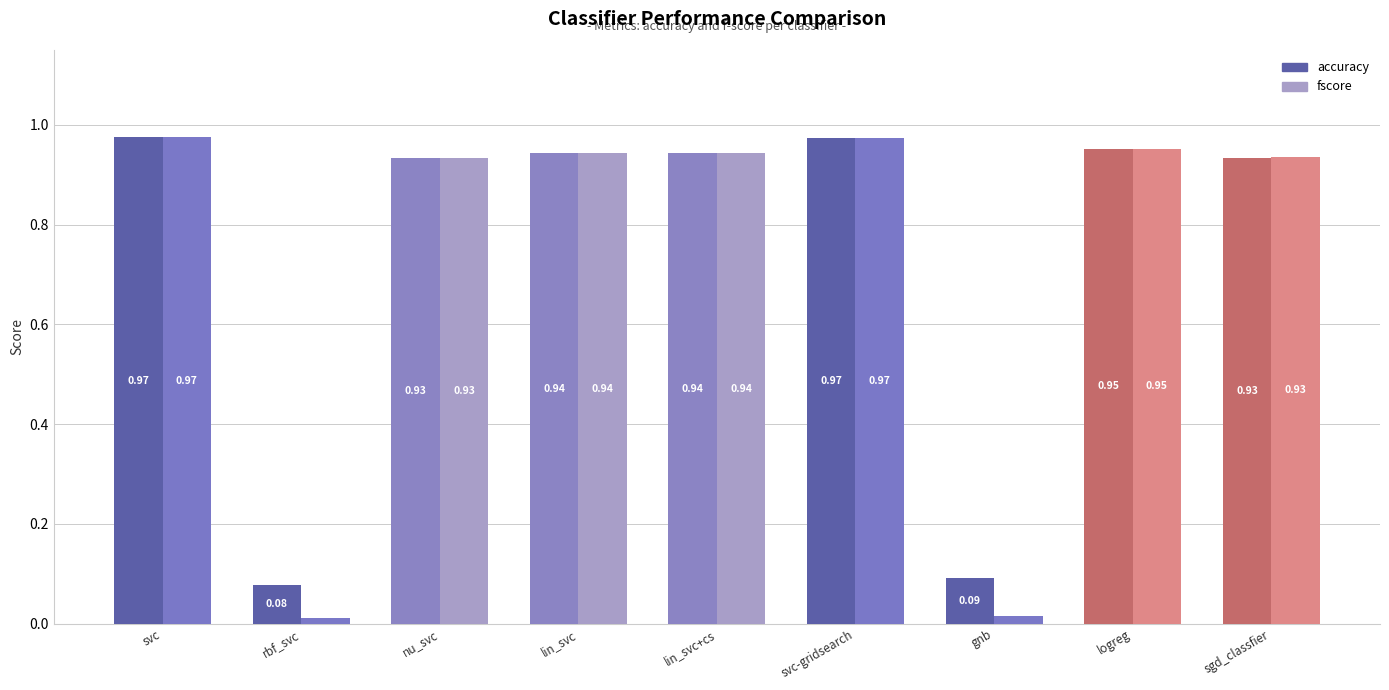

What is the label of the 6th bar from the right?

lin_svc